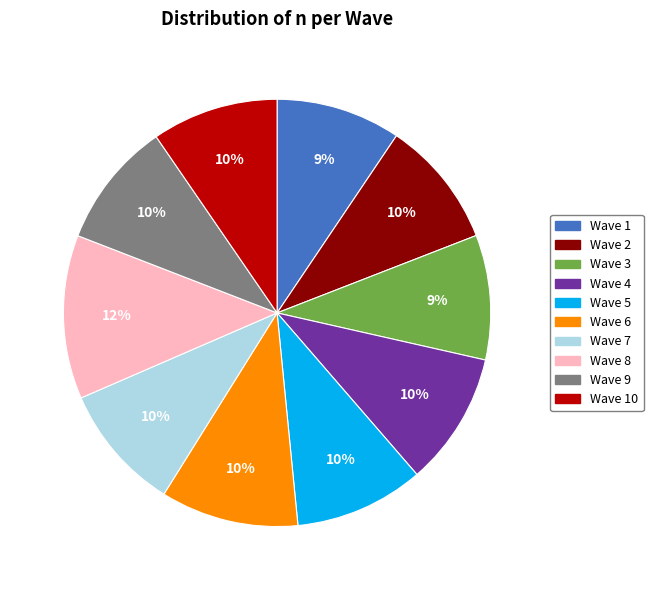

The Wave 8 slice represents 27% of the pie. True or false?

False